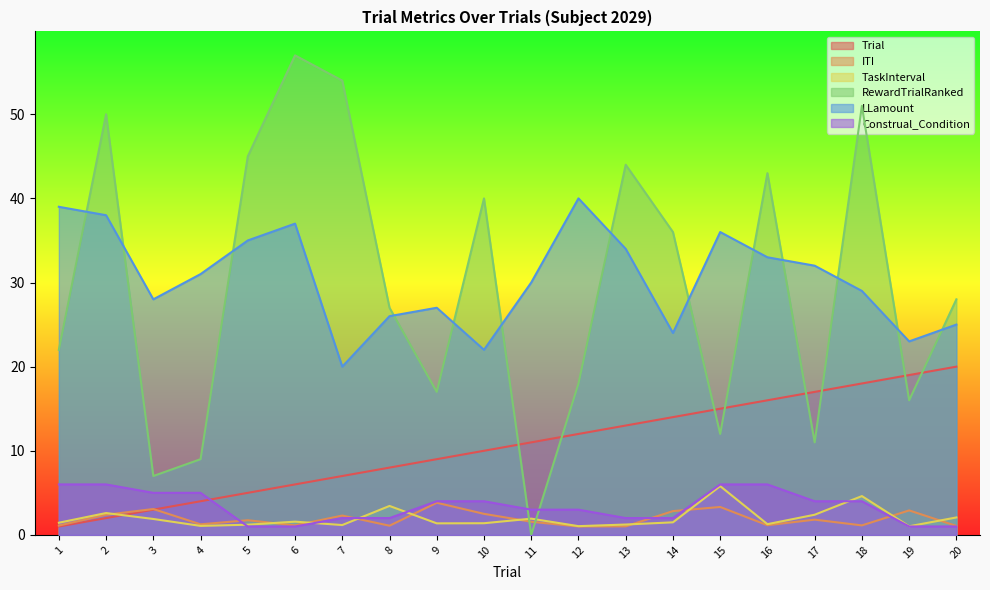

How many times do Construal_Condition and ITI cross each other?

5